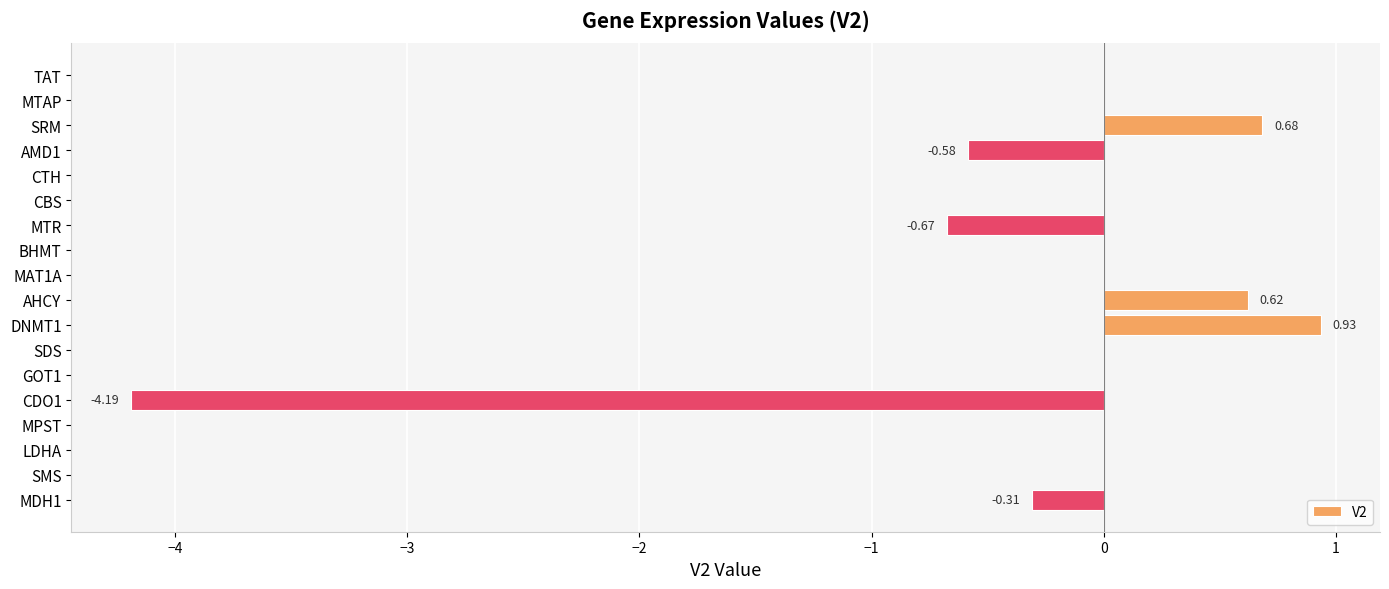

What is the sum of the values at MAT1A and DNMT1?

0.9